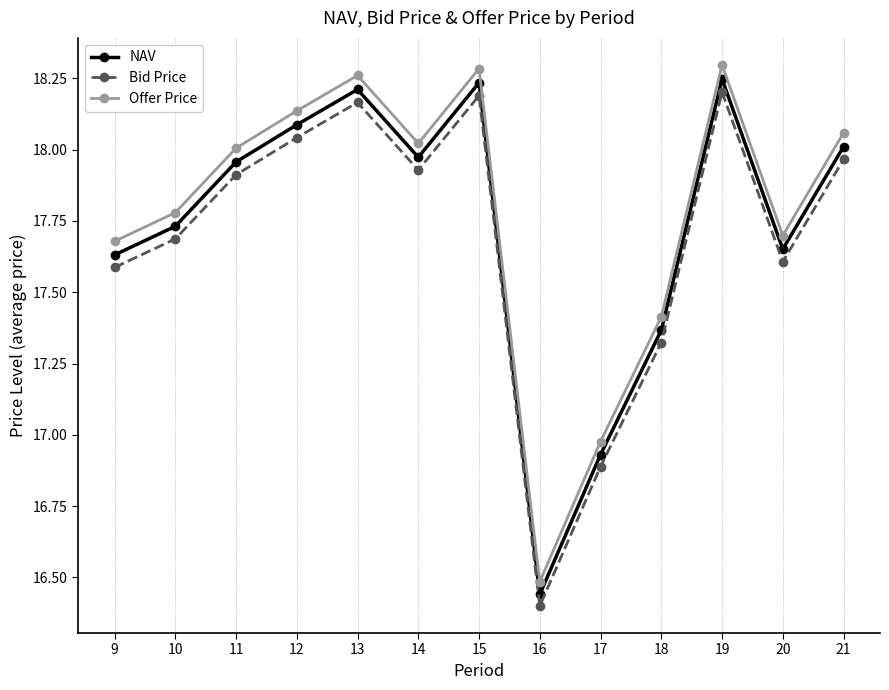

At which label is NAV closest to 17?

17